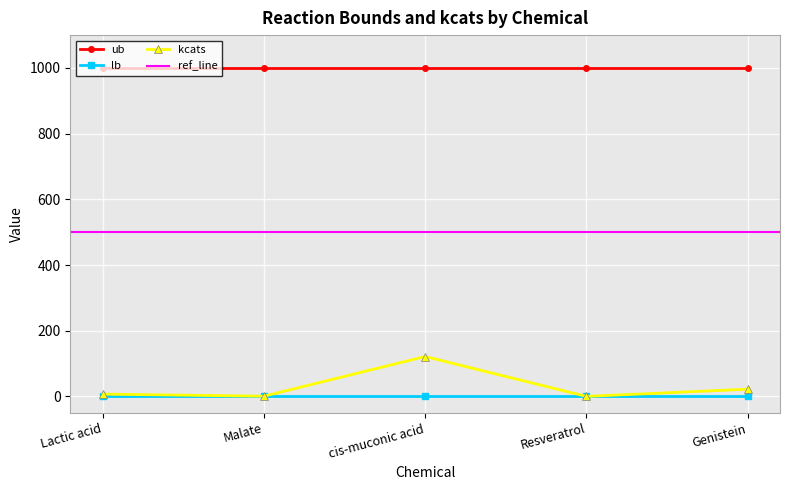

Reading left to right, extract all data points from this chart.

ub: Lactic acid=1000.0	Malate=1000.0	cis-muconic acid=1000.0	Resveratrol=1000.0	Genistein=1000.0
lb: Lactic acid=0.0	Malate=0.0	cis-muconic acid=0.0	Resveratrol=0.0	Genistein=0.0
kcats: Lactic acid=7.0	Malate=0.5	cis-muconic acid=121.4	Resveratrol=0.1	Genistein=22.0